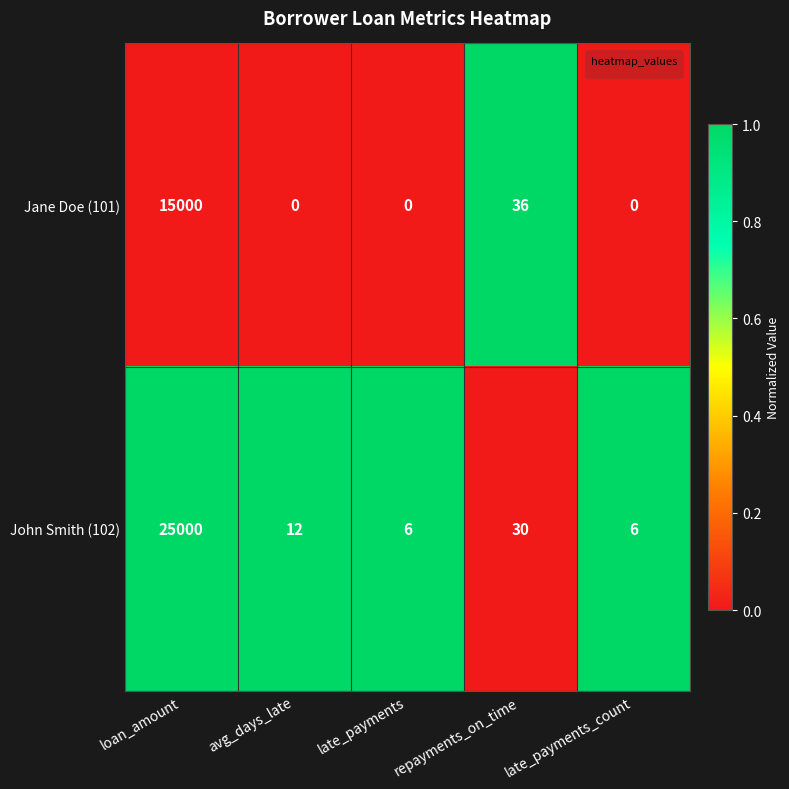

List the series in order of their overall mean, lowest first.

Jane Doe (101), John Smith (102)